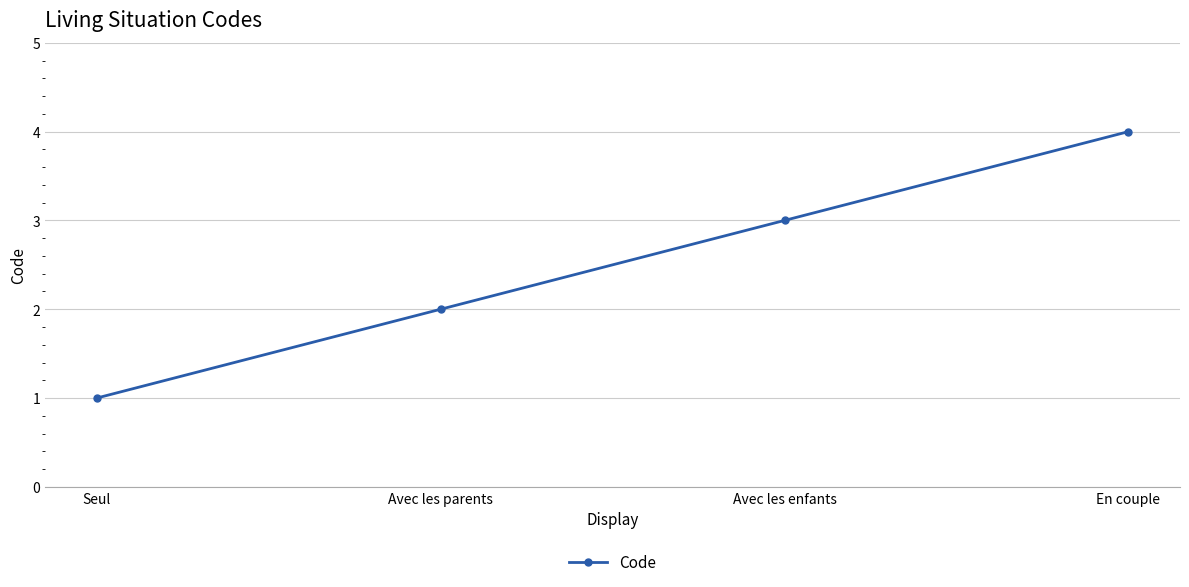

What is the greatest value displayed?

4